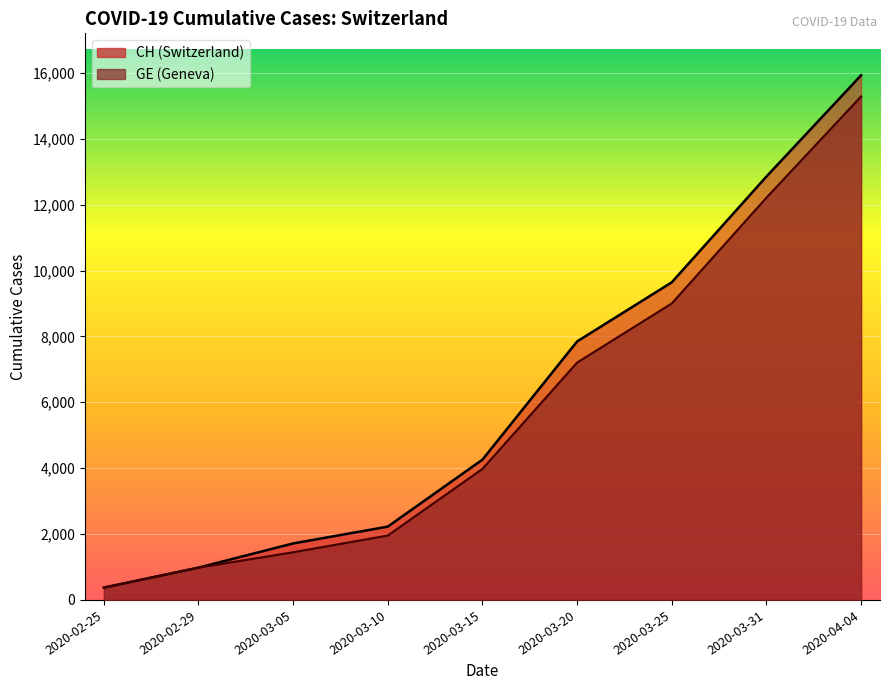

Between 2020-03-10 and 2020-04-04, which series saw the biggest shift?

CH